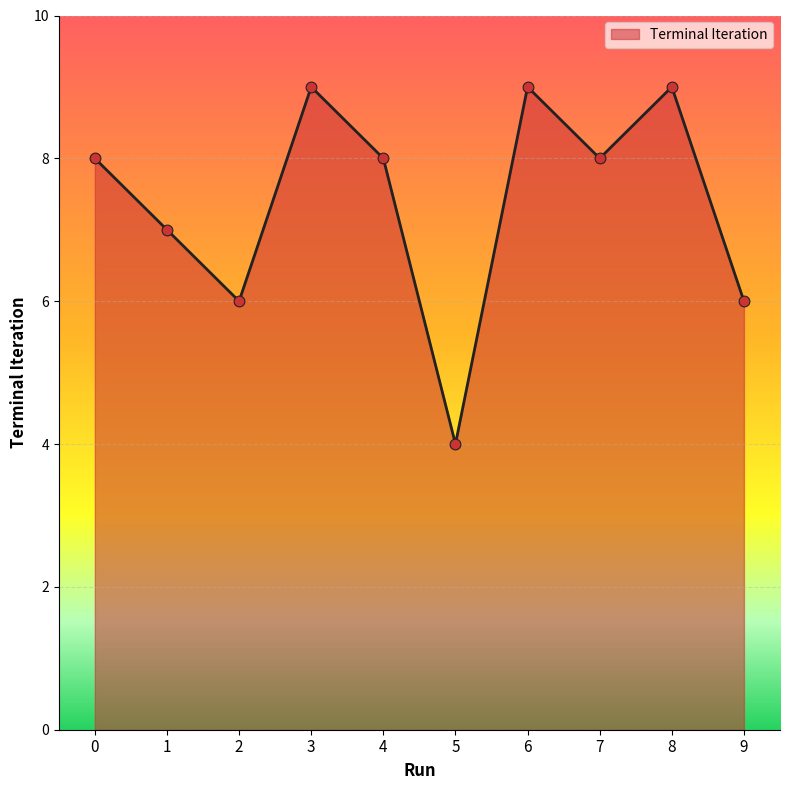

Approximately how many times larger is the value at 3 compared to 8?

1.0